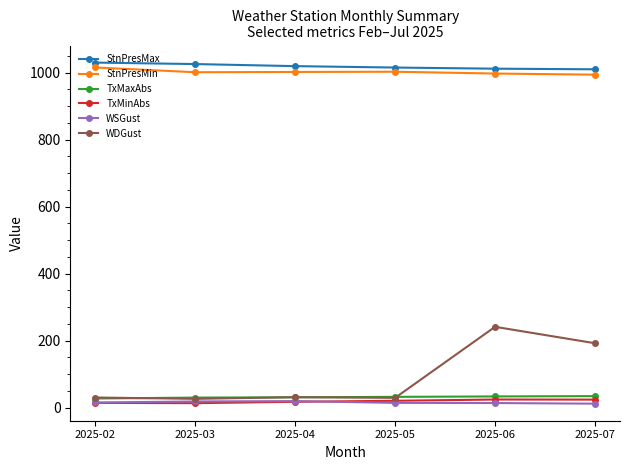

Count the number of data series in this chart.

6